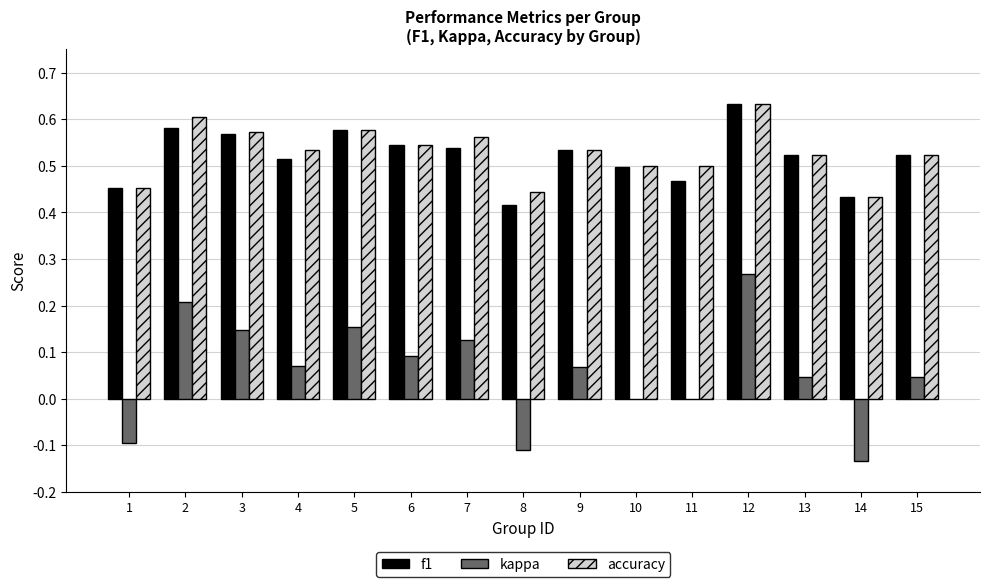

How many distinct data groups are displayed?

3